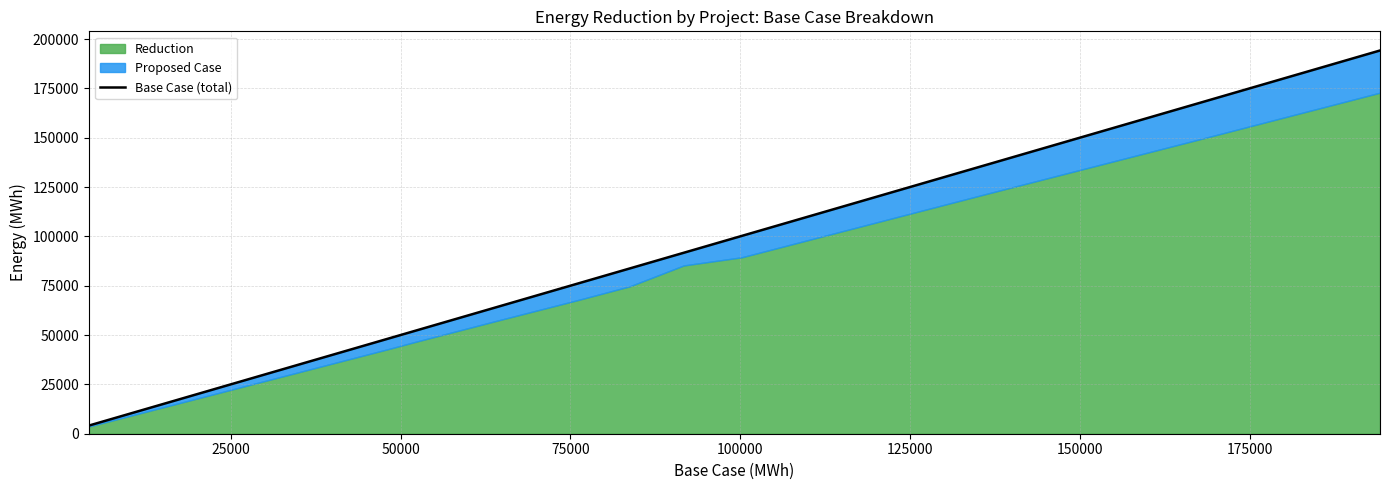

What is the greatest value displayed?

194176